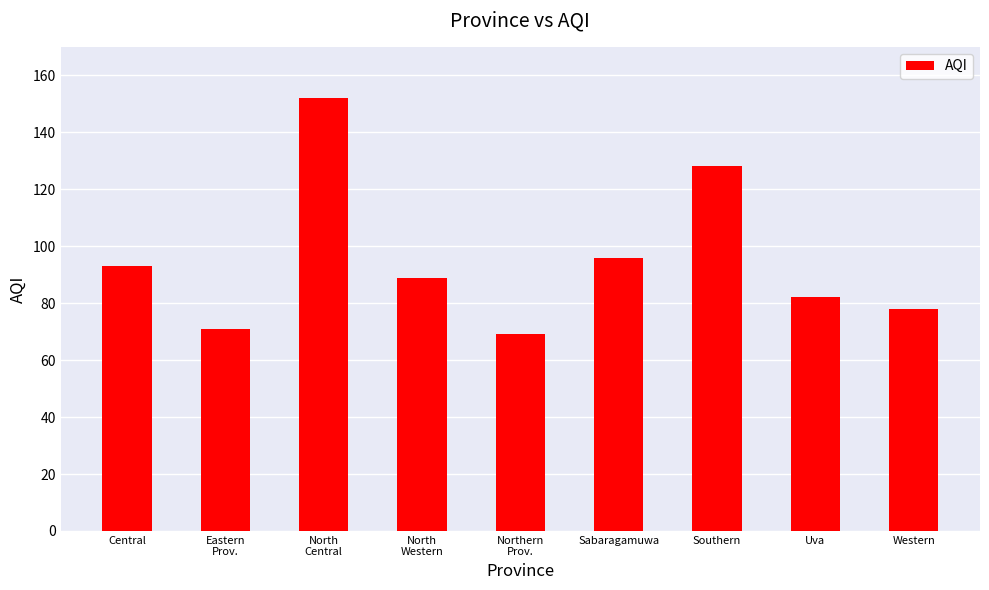

What is the smallest value displayed?

69